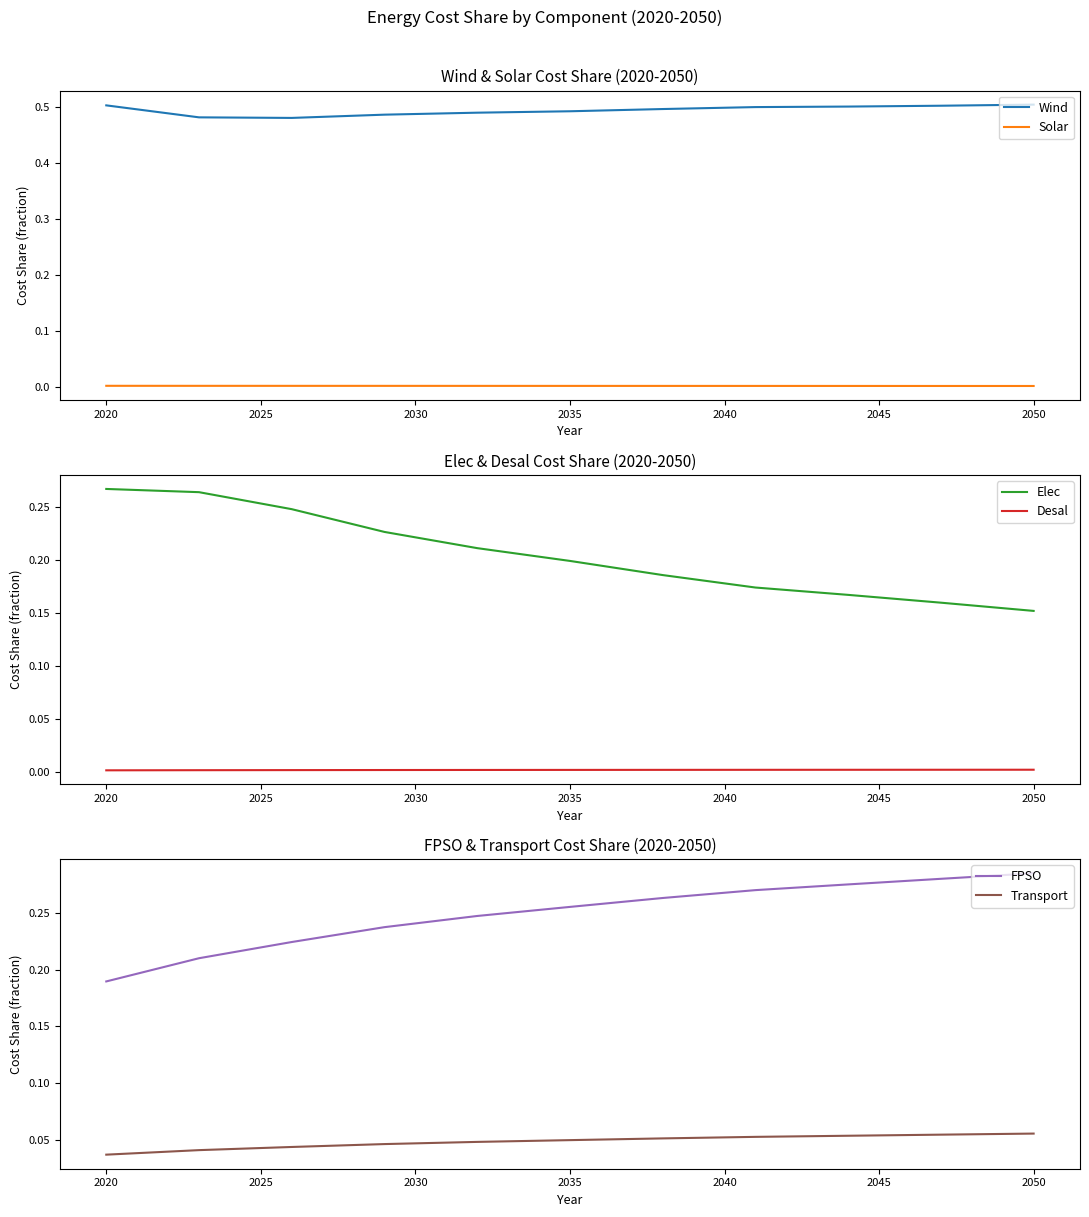

The value of Wind at 2050 is 0.8. True or false?

False